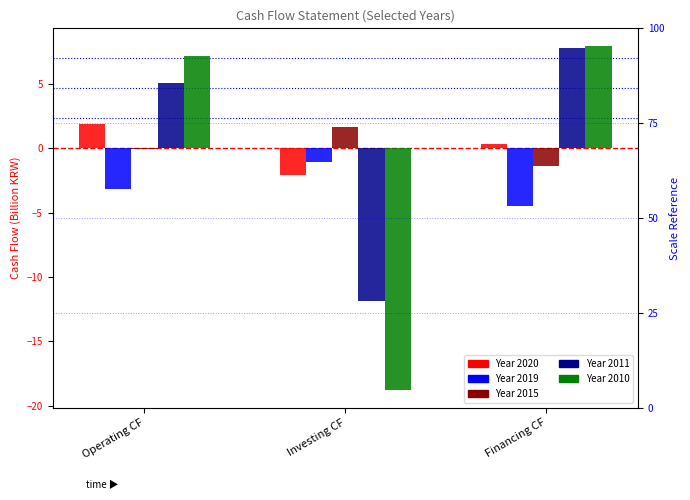

Reading left to right, extract all data points from this chart.

2020: Operating CF=1.9	Investing CF=-2.1	Financing CF=0.4
2019: Operating CF=-3.2	Investing CF=-1.0	Financing CF=-4.5
2015: Operating CF=-0.0	Investing CF=1.7	Financing CF=-1.4
2011: Operating CF=5.1	Investing CF=-11.9	Financing CF=7.8
2010: Operating CF=7.2	Investing CF=-18.8	Financing CF=8.0